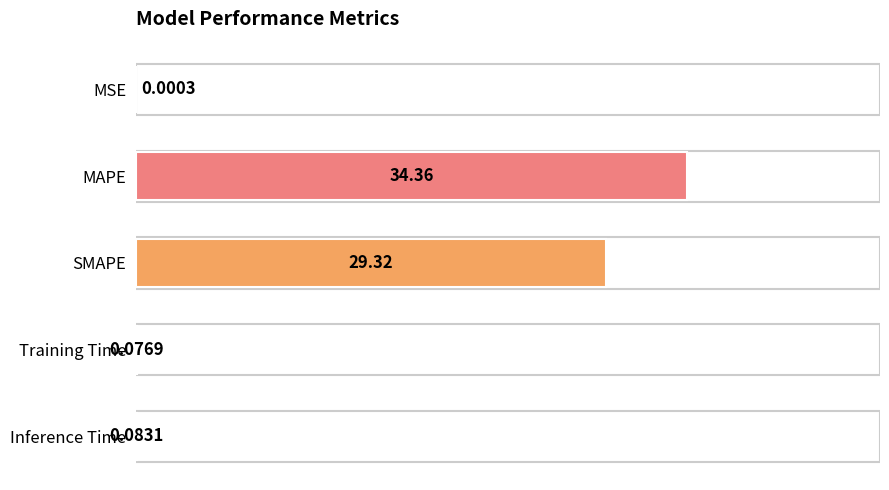

At which label is the value closest to 17?

SMAPE